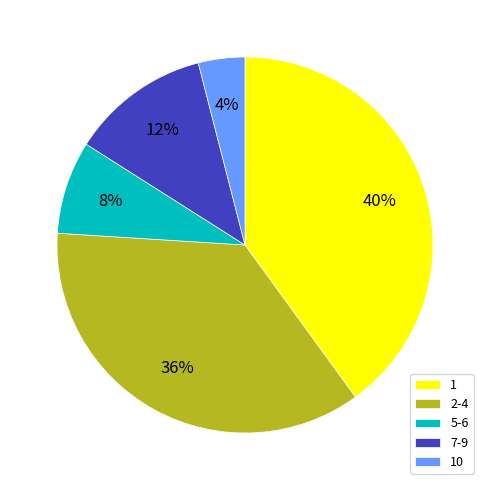

To the nearest percent, what is the difference between the largest and smallest slice percentages?

36%